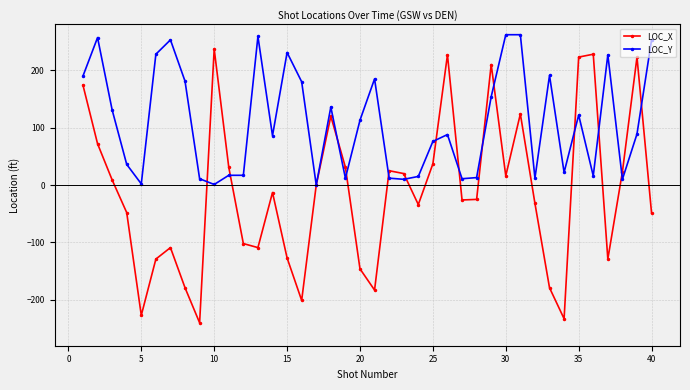

What is the value of the LOC_X point at the 13th from the left?

-109